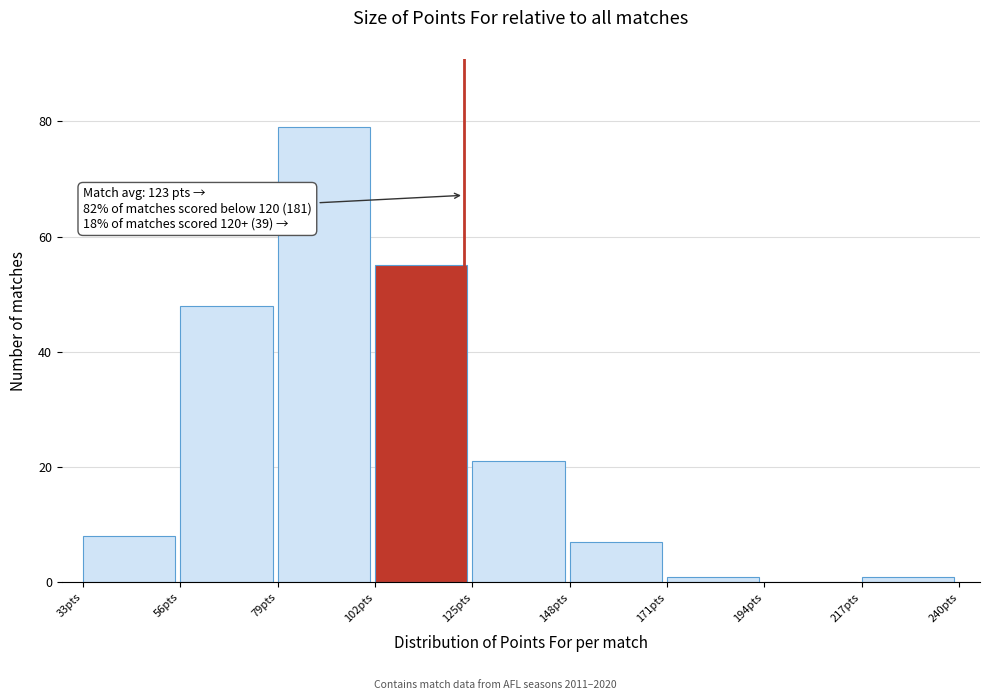

Which range on the x-axis has the tallest bar?

79 to 102